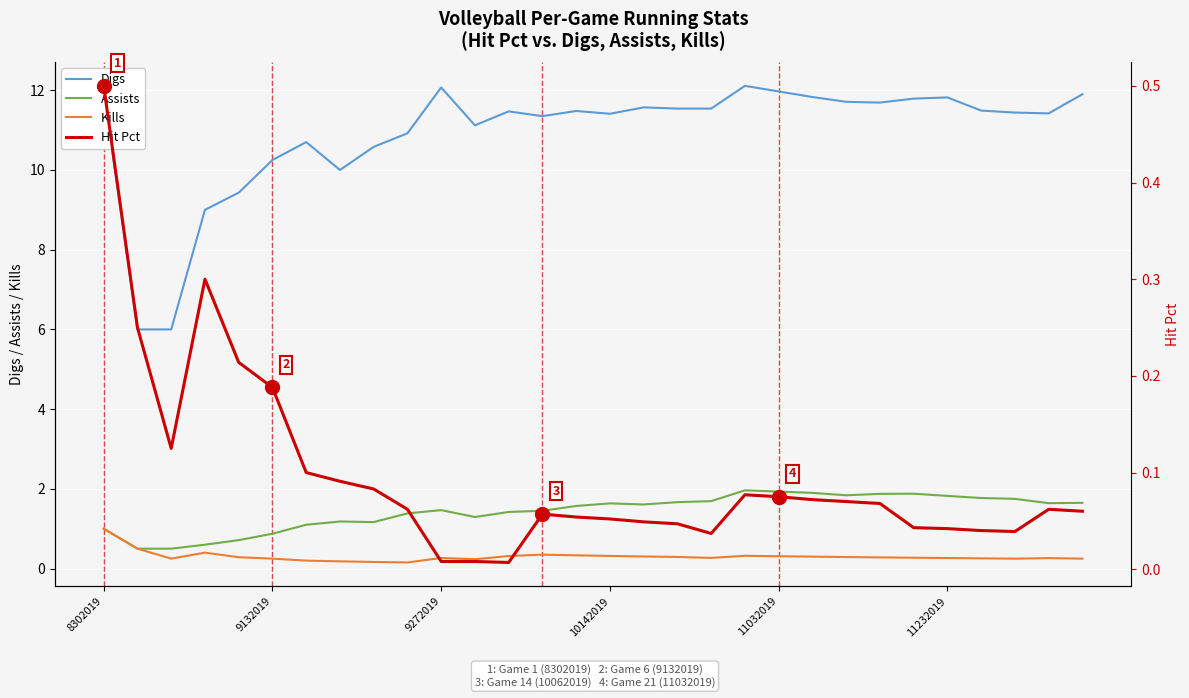

Which category has the highest value across all series?

19